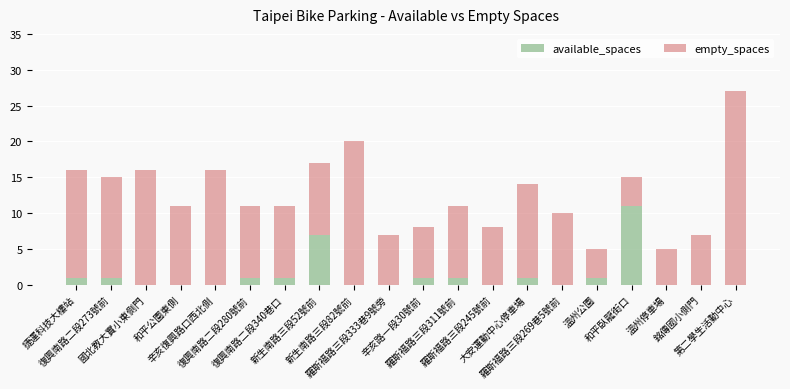

Count the number of data series in this chart.

2